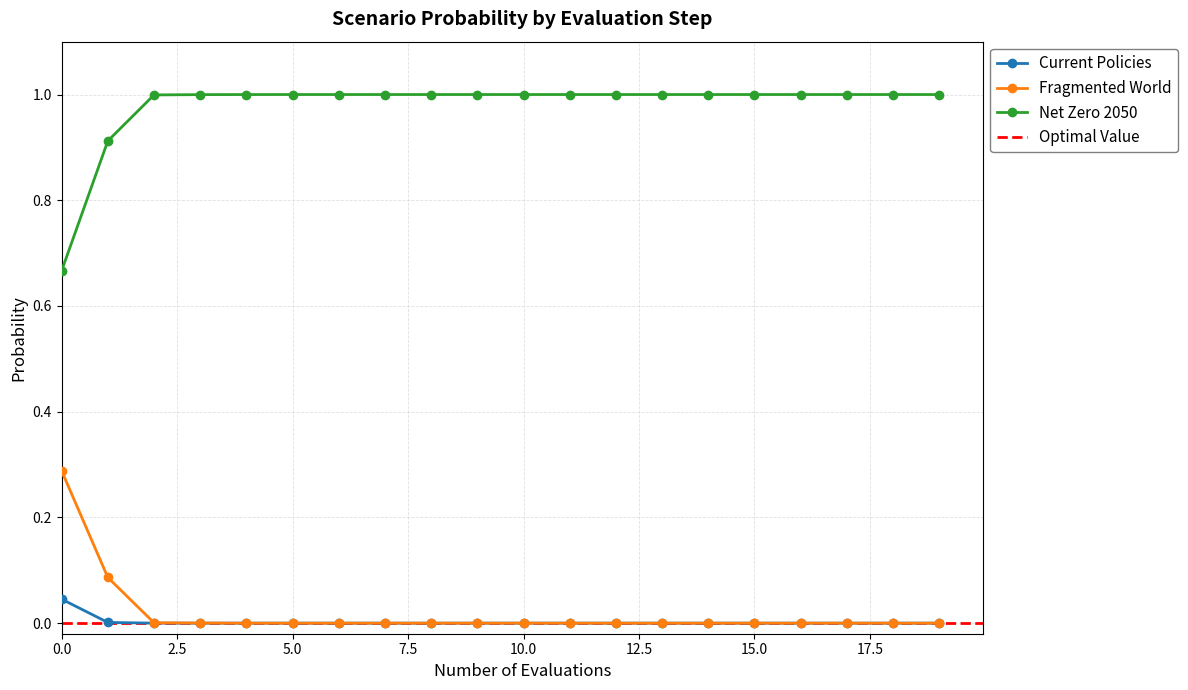

Is this an area chart (filled region under the line)?

No